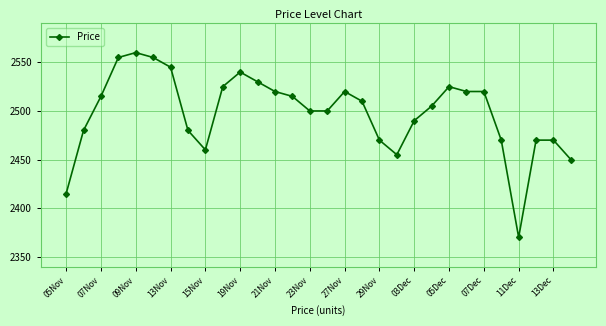

What is the average value?

2498